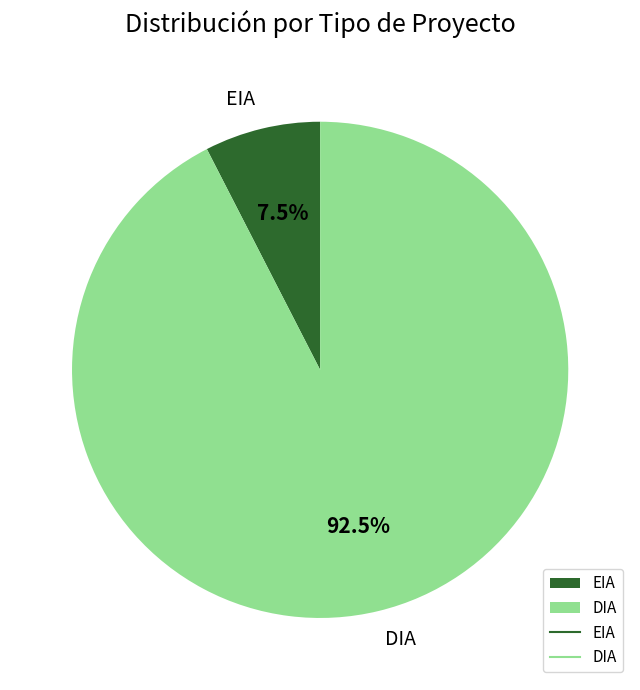

Which category has the smallest portion of the pie?

EIA